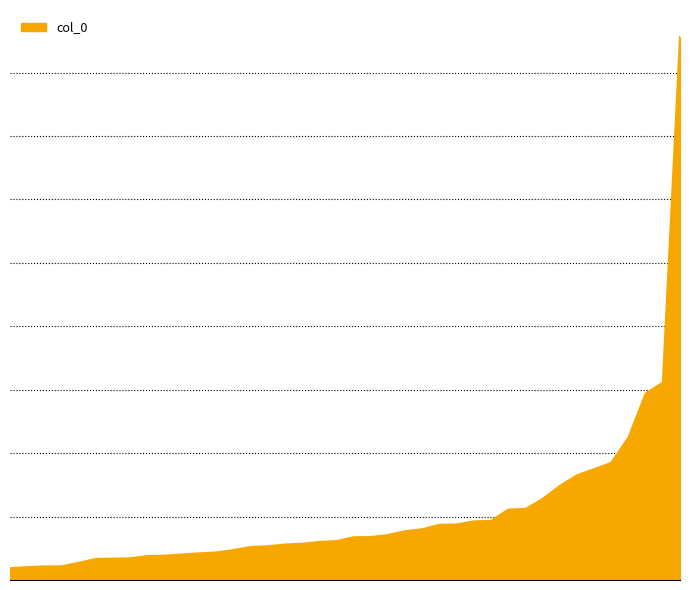

Does the chart display data point markers on the line(s)?

No